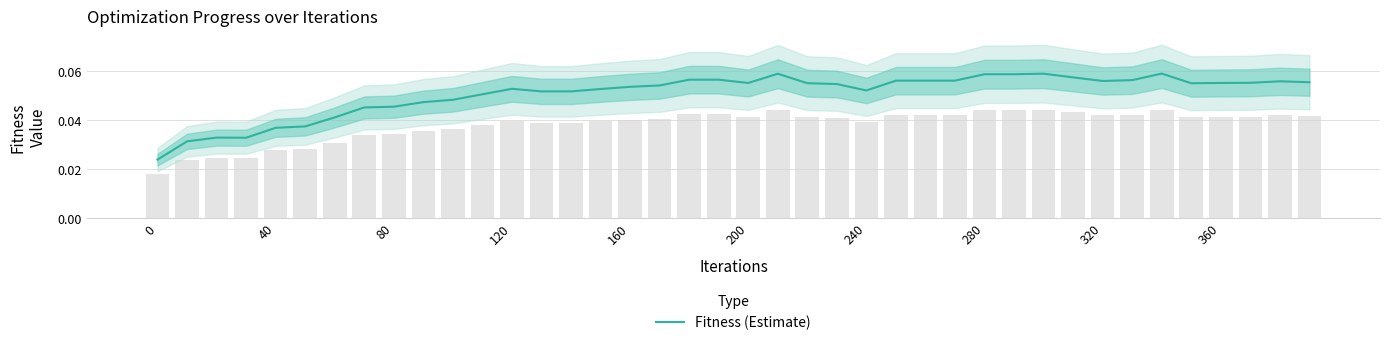

The value at 30 is 0.0. True or false?

False